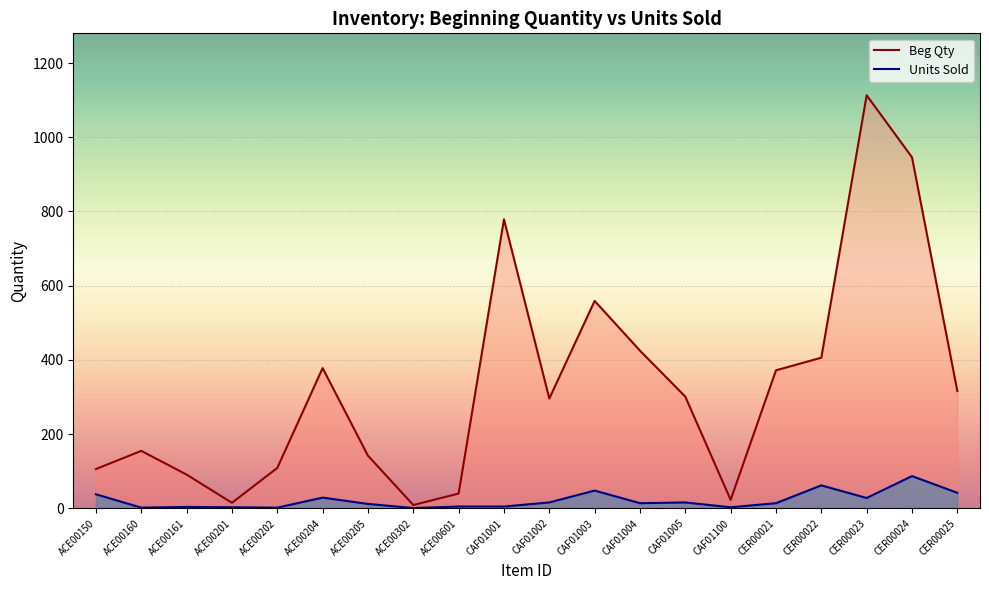

At which category is the sum across all series the highest?

CER00023